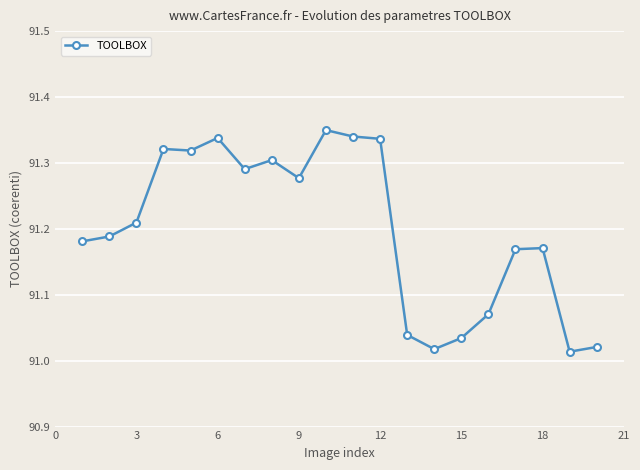

What is the difference between the maximum and minimum values?

0.3